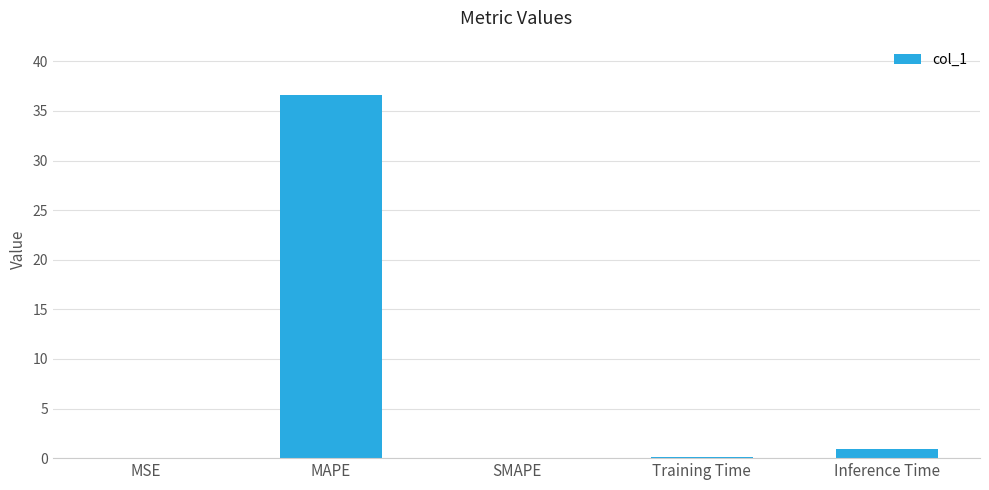

How many series are shown in this chart?

1